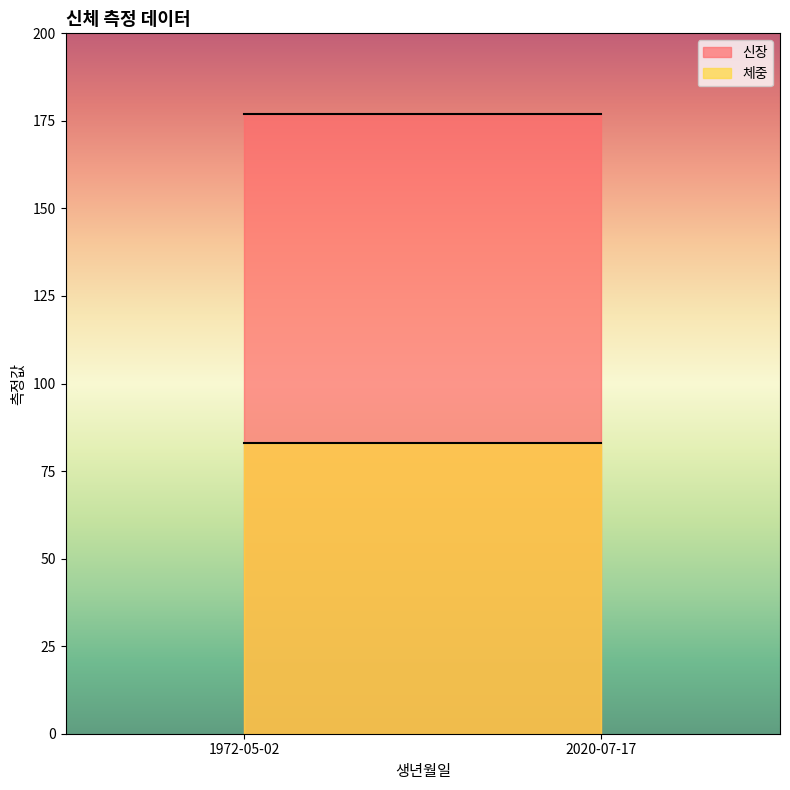

Which has a higher value, 2020-07-17 or 1972-05-02?

2020-07-17